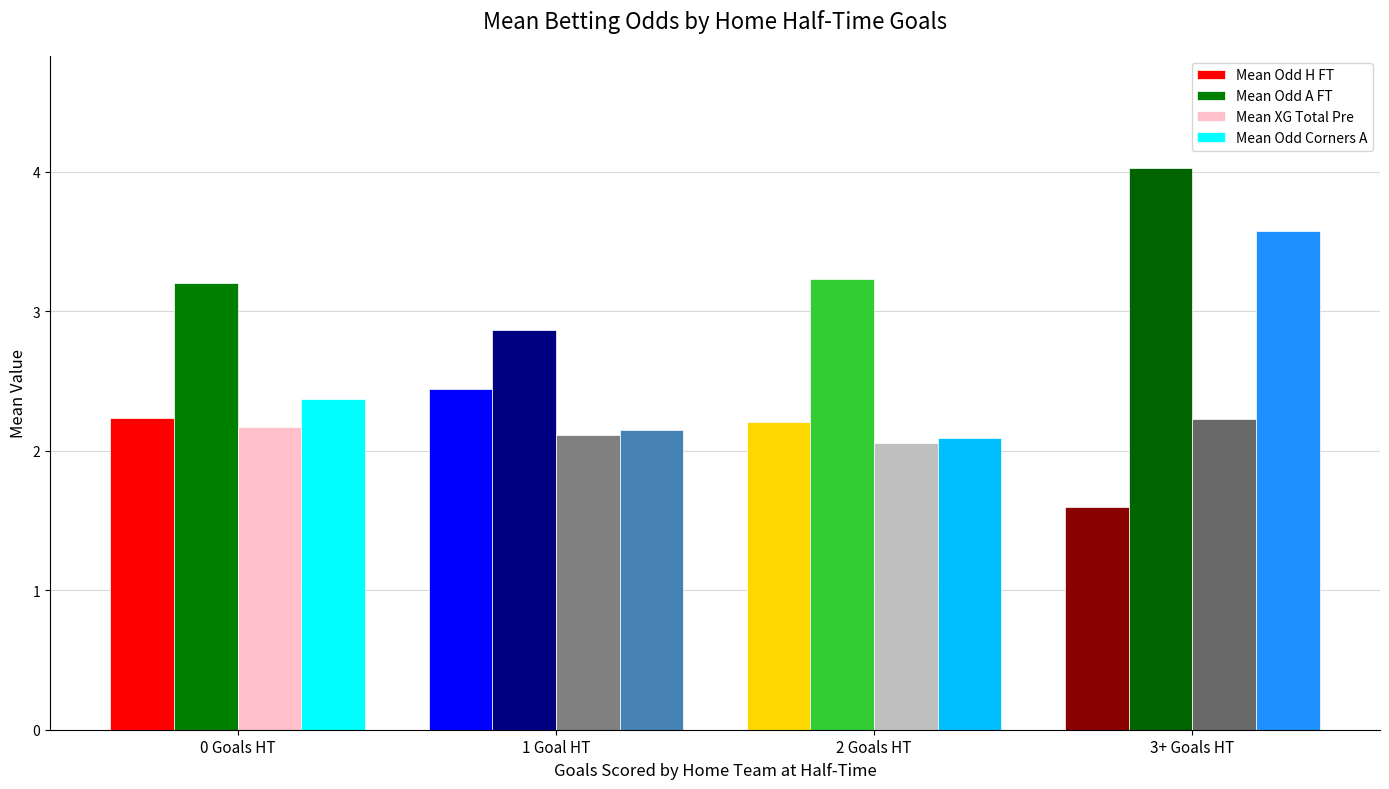

What is the highest value of the Mean Odd H FT series?

2.4